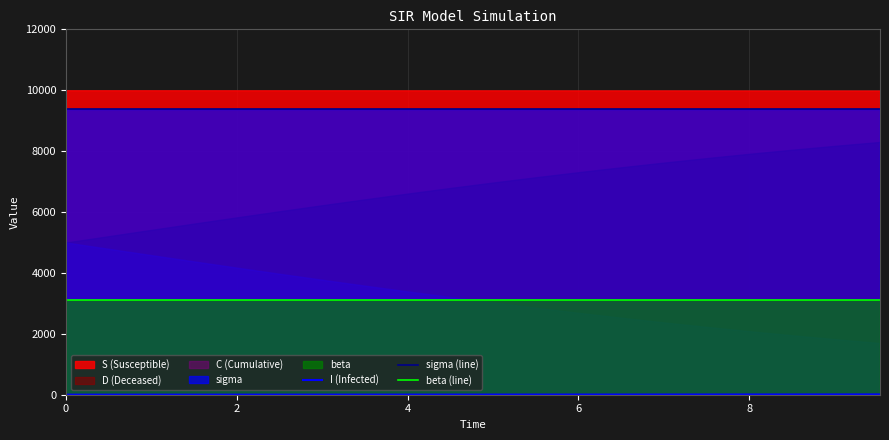

True or false: beta (line) and sigma (line) intersect in this chart.

False